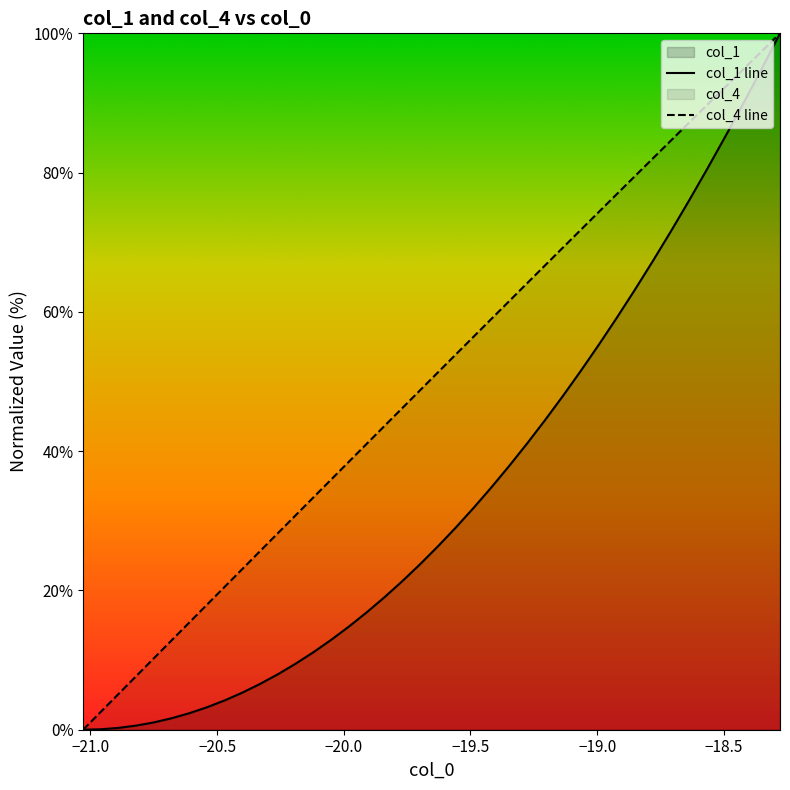

Which series has the largest total across all categories?

col_4 line